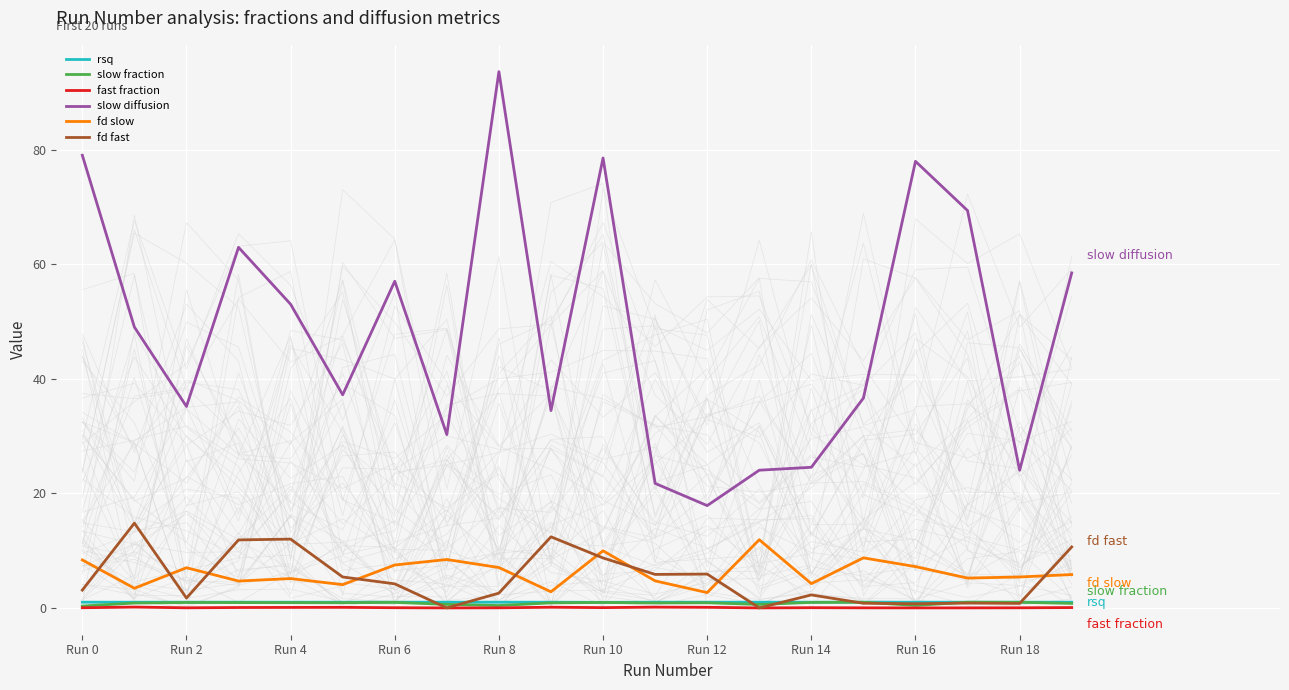

How many data points in fd fast are above 4?

10